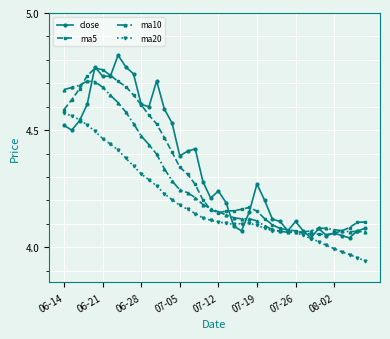

True or false: ma5 has more than 1 points higher than both neighbors.

True